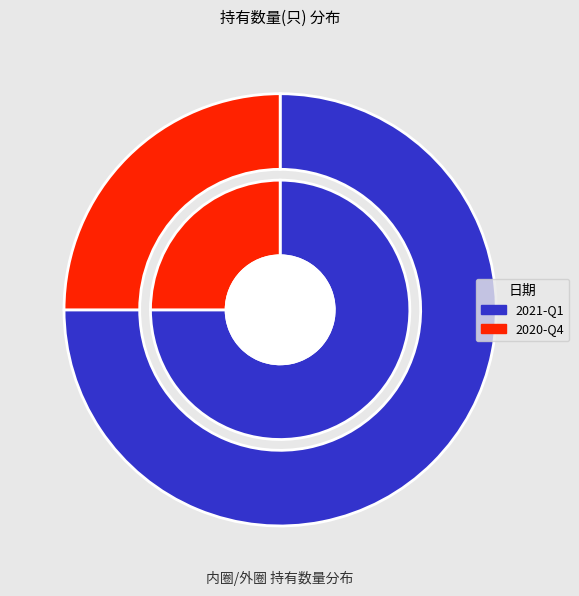

Rank the categories by value from lowest to highest.

2020-Q4, 2021-Q1